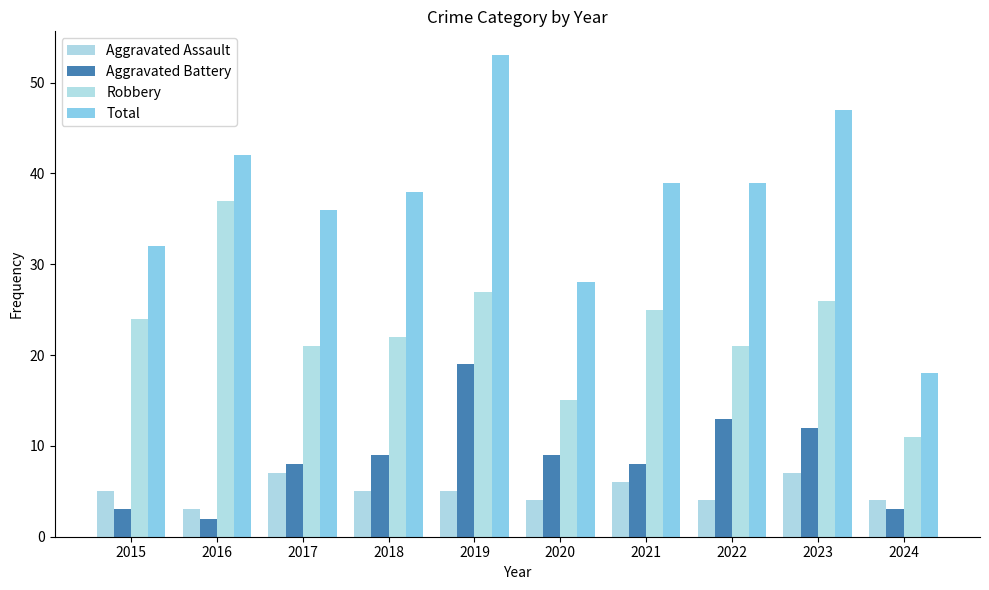

List the labels in order of Robbery value, largest first.

2016, 2019, 2023, 2021, 2015, 2018, 2017, 2022, 2020, 2024